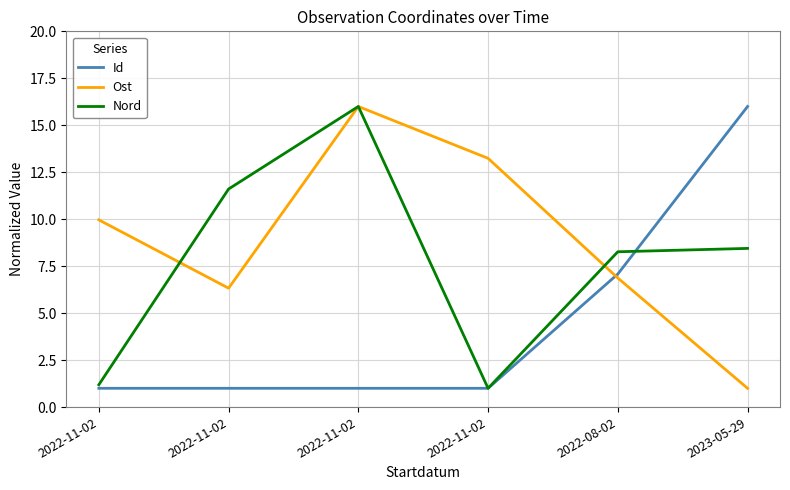

What is the minimum value for Nord?

1.0